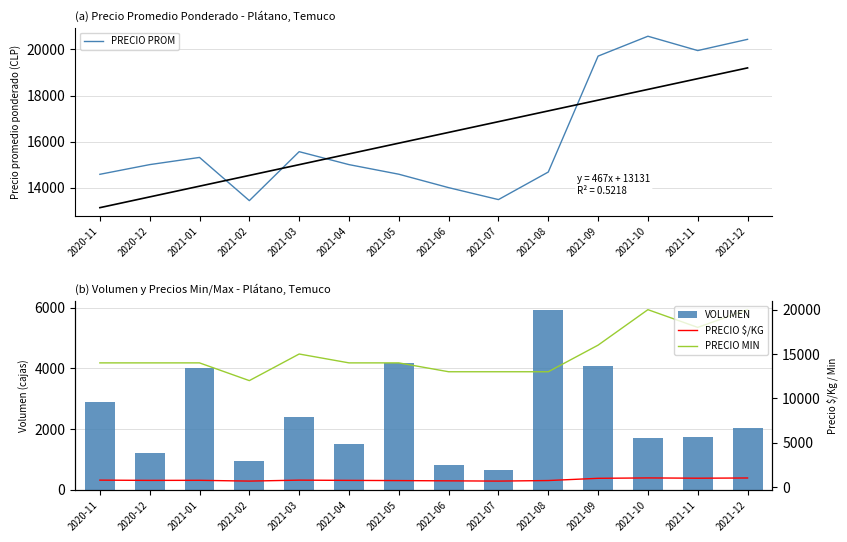

What is the average value of the VOLUMEN series?

2431